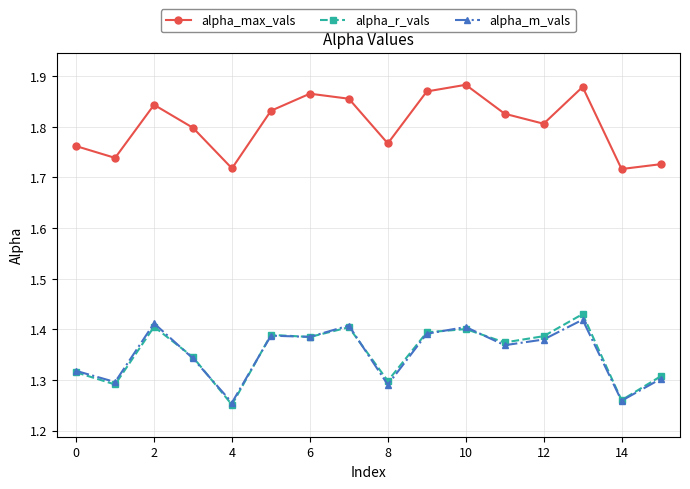

In alpha_max_vals, how many points are higher than both neighbors (excluding endpoints)?

4